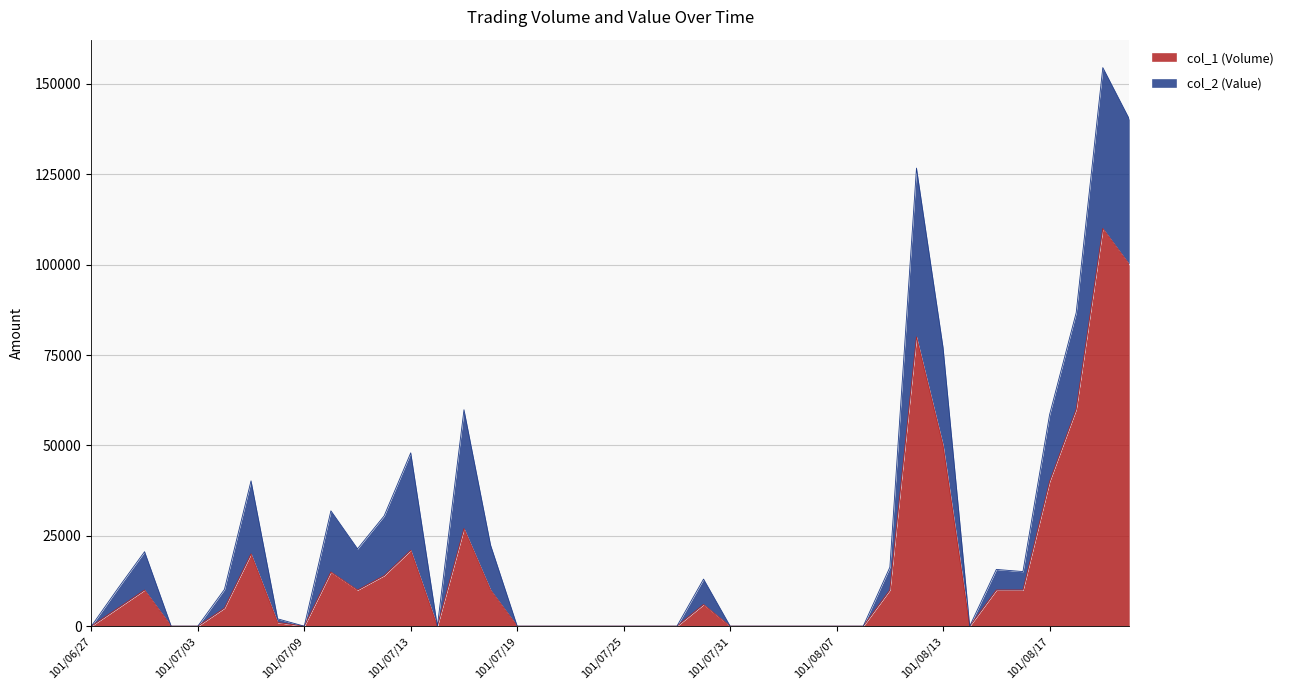

Which has a higher value, 101/07/19 or 101/08/09?

101/08/09